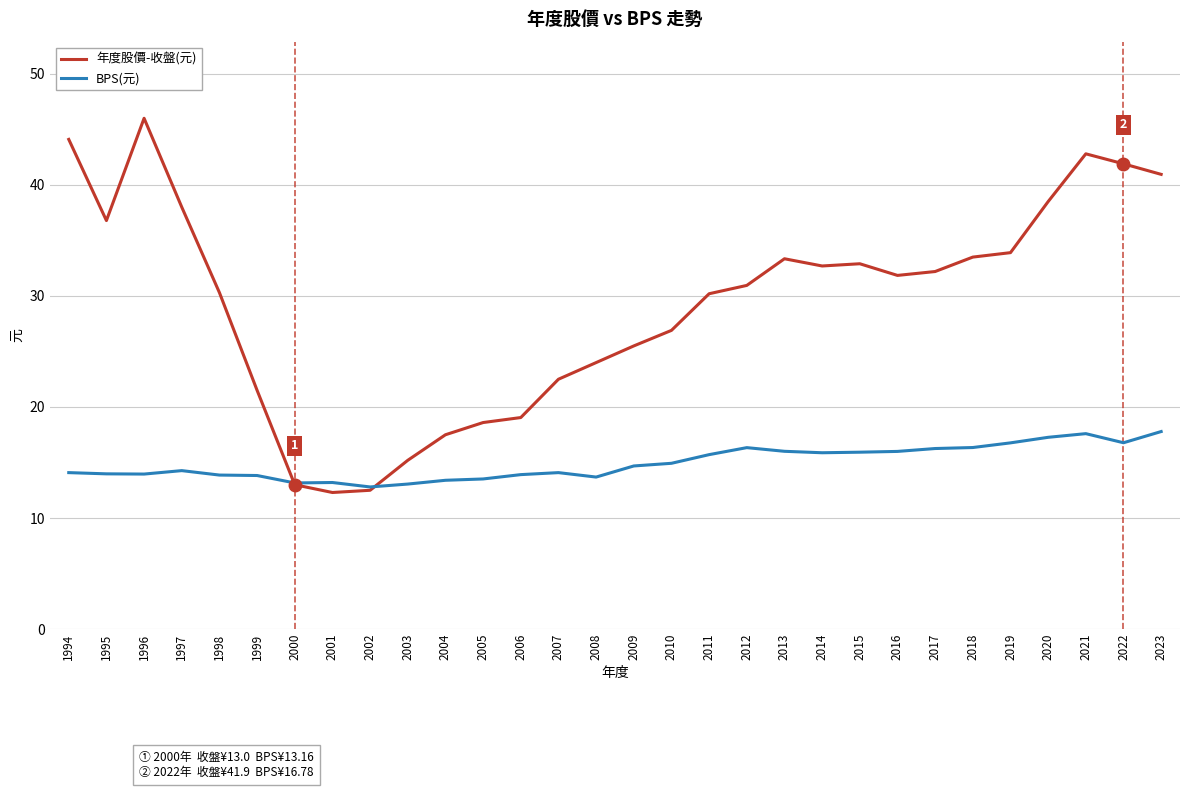

Which series has the largest total across all categories?

年度股價-收盤(元)